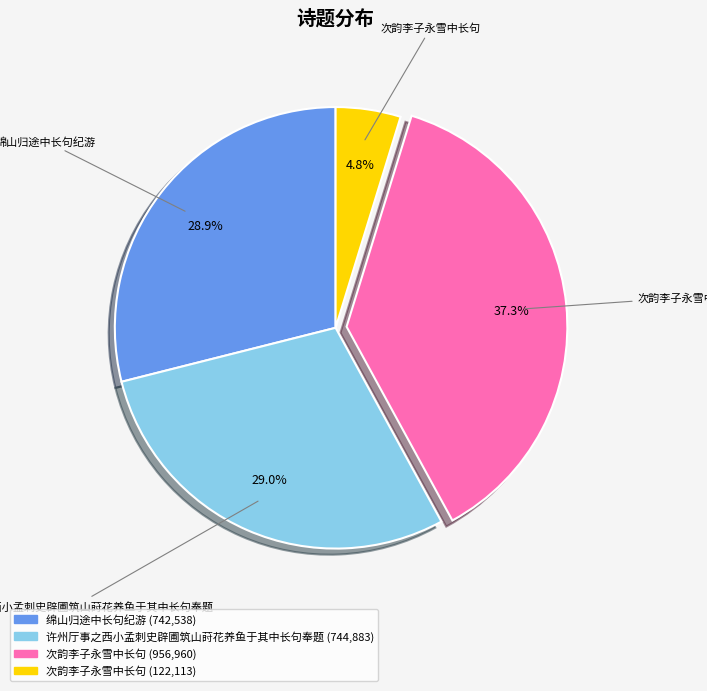

Does any single category account for the majority?

No